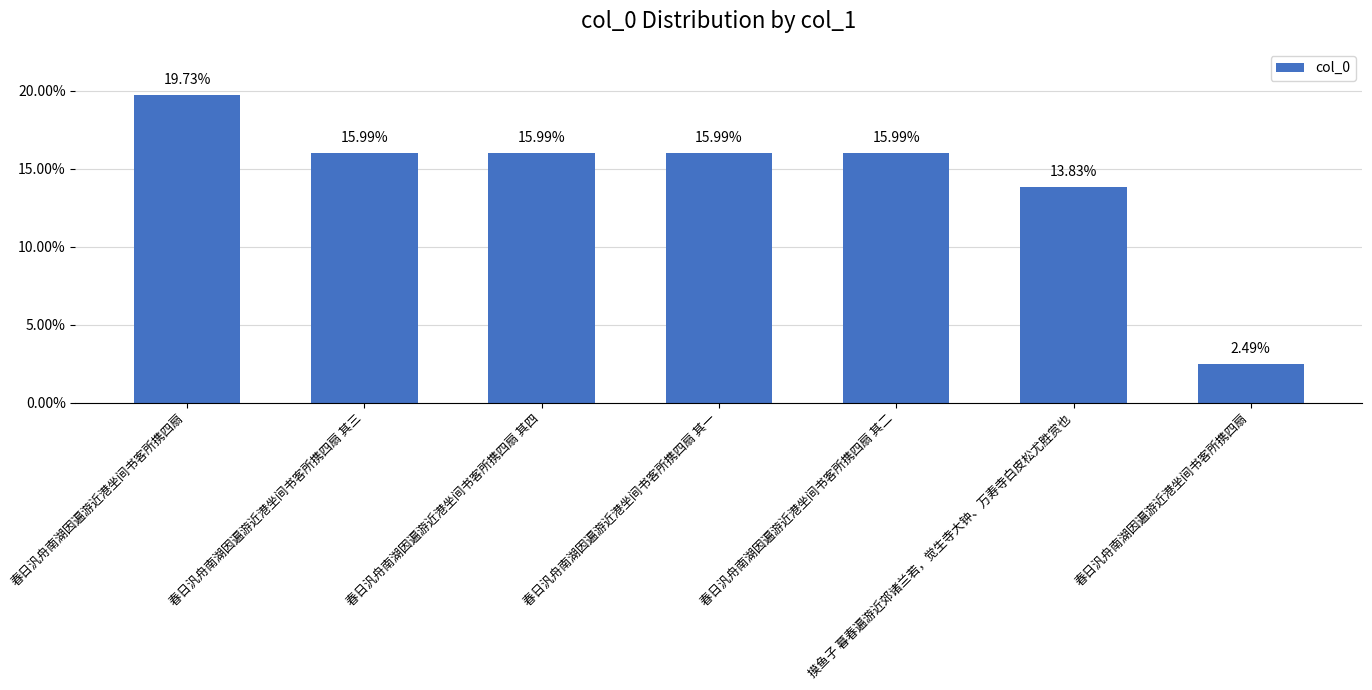

What is the minimum value shown in the chart?

2.5